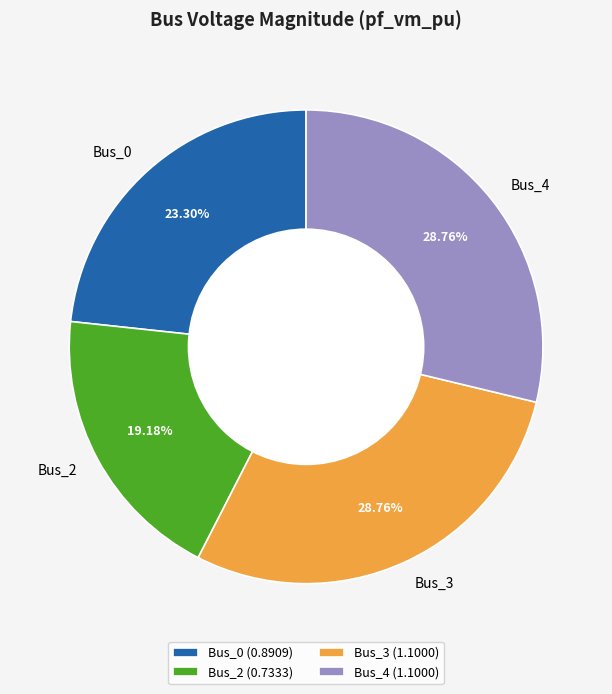

To the nearest percent, what is the difference between the Bus_0 and Bus_4 slice percentages?

5%